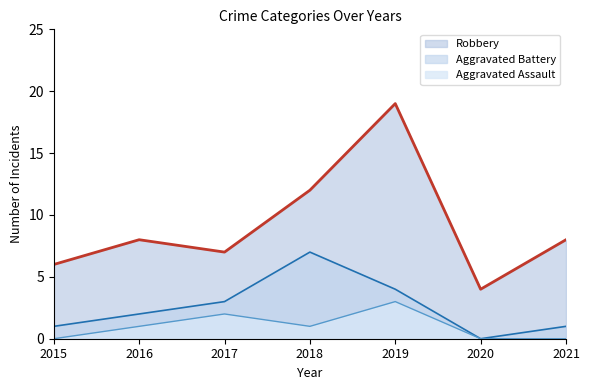

Which series ends up on top after the final intersection of Robbery and Aggravated Battery?

Robbery